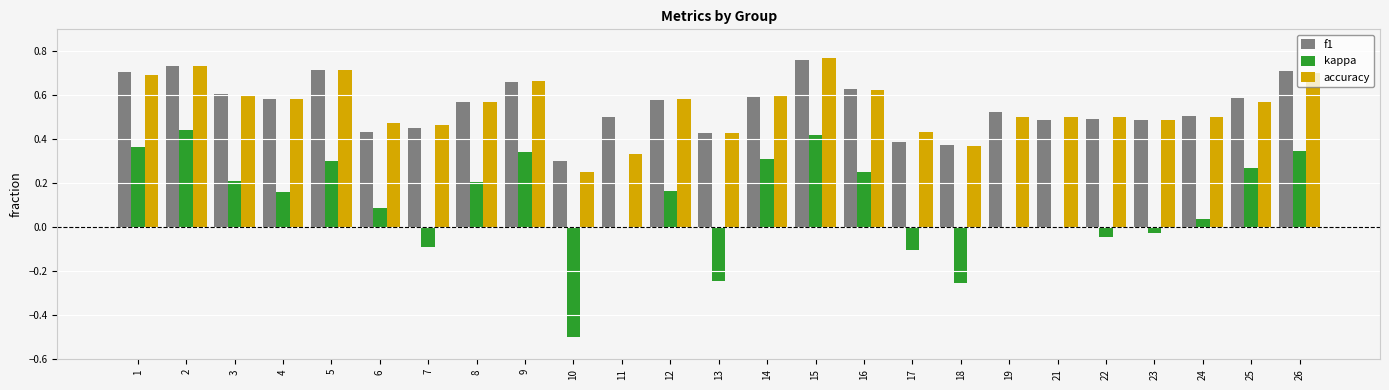

Which series changed the most between 14 and 17?

kappa